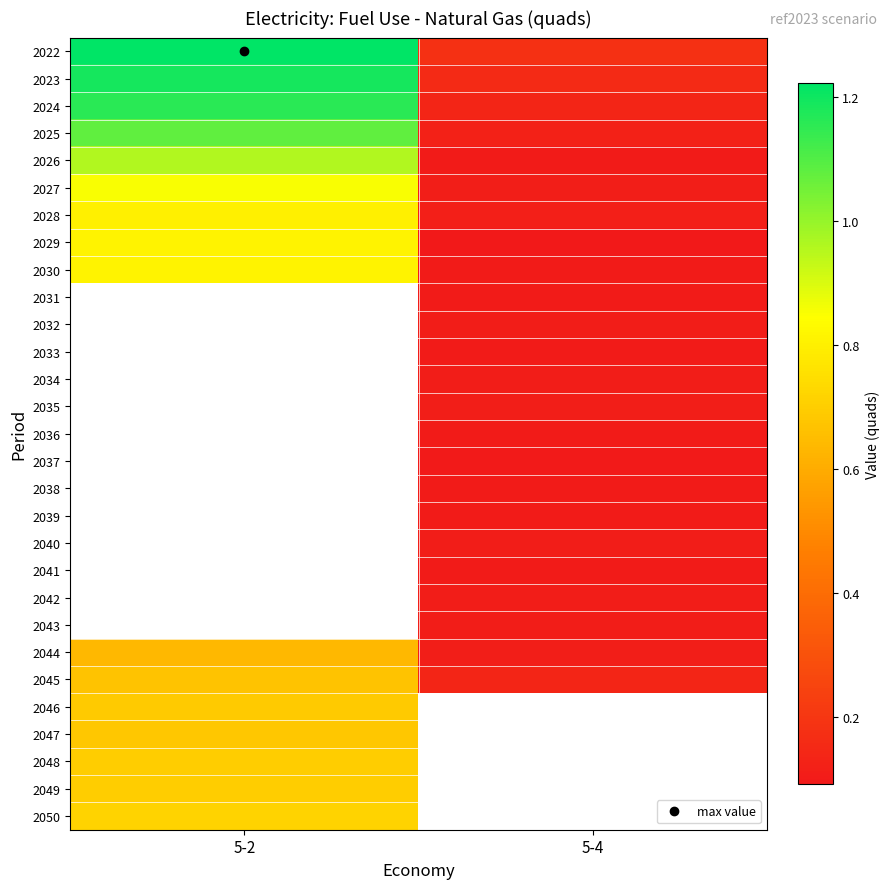

Which series has the widest spread of values?

2022